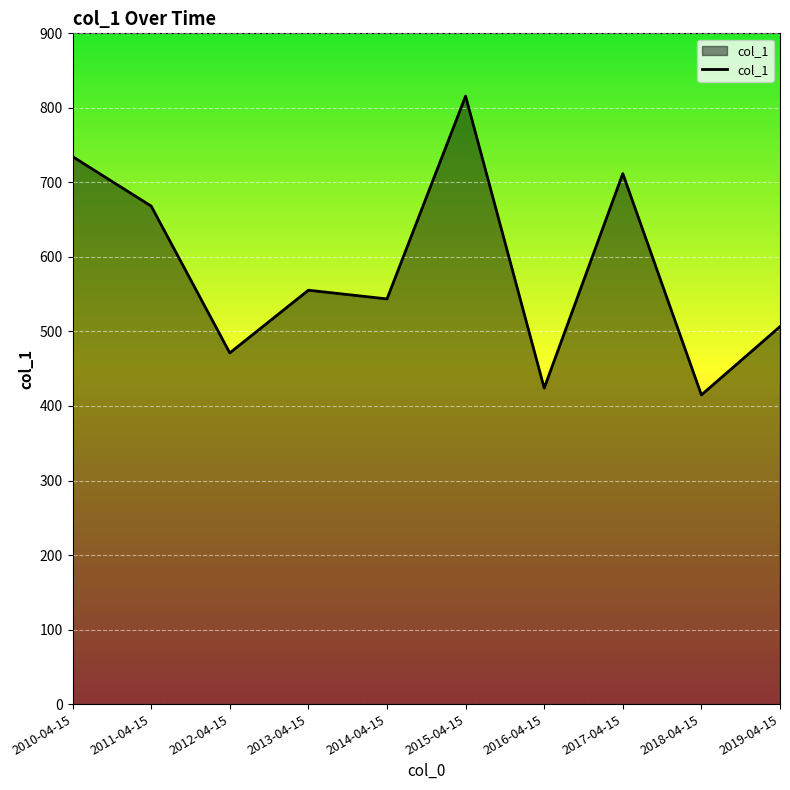

How many values exceed 555?

5